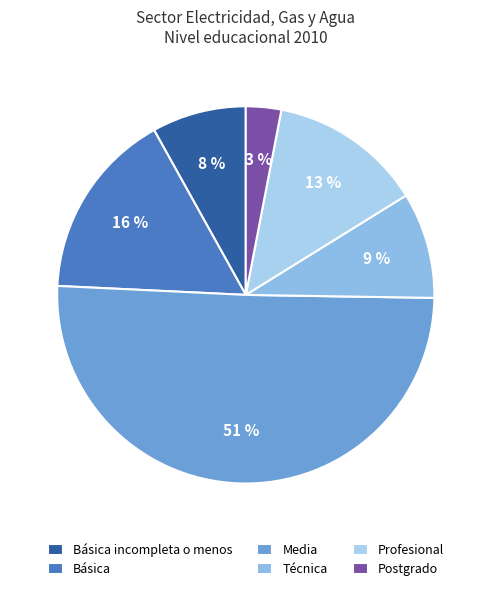

How many segments does this pie chart have?

6